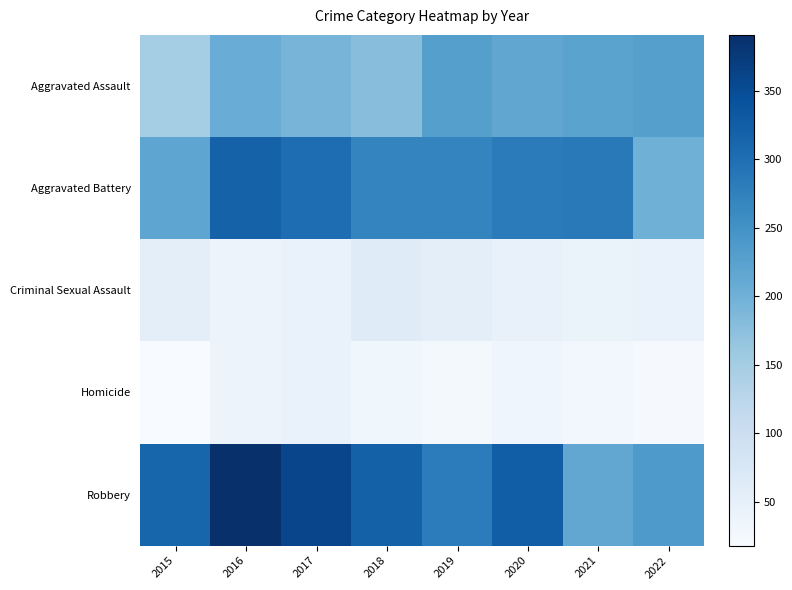

Reading left to right, what are all the values shown in this chart?

Aggravated Assault: 2015=150	2016=206	2017=193	2018=177	2019=228	2020=217	2021=223	2022=229
Aggravated Battery: 2015=219	2016=319	2017=303	2018=269	2019=269	2020=283	2021=286	2022=201
Criminal Sexual Assault: 2015=55	2016=39	2017=43	2018=62	2019=55	2020=47	2021=42	2022=43
Homicide: 2015=18	2016=39	2017=43	2018=32	2019=26	2020=33	2021=29	2022=22
Robbery: 2015=314	2016=391	2017=359	2018=320	2019=281	2020=325	2021=215	2022=238